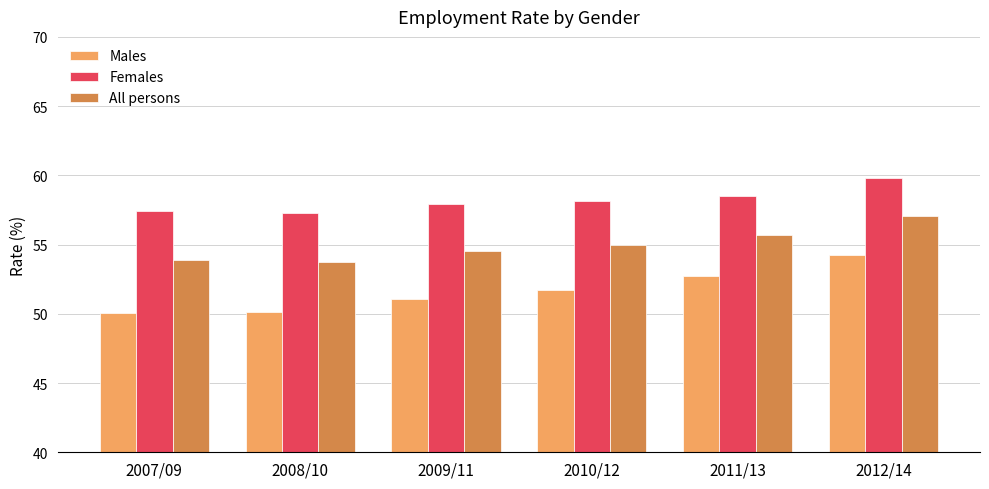

What is the smallest value displayed?

50.1